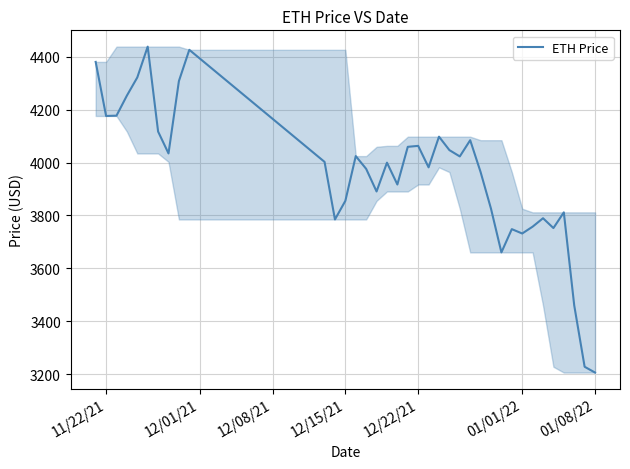

What is the minimum value shown in the chart?

3206.9